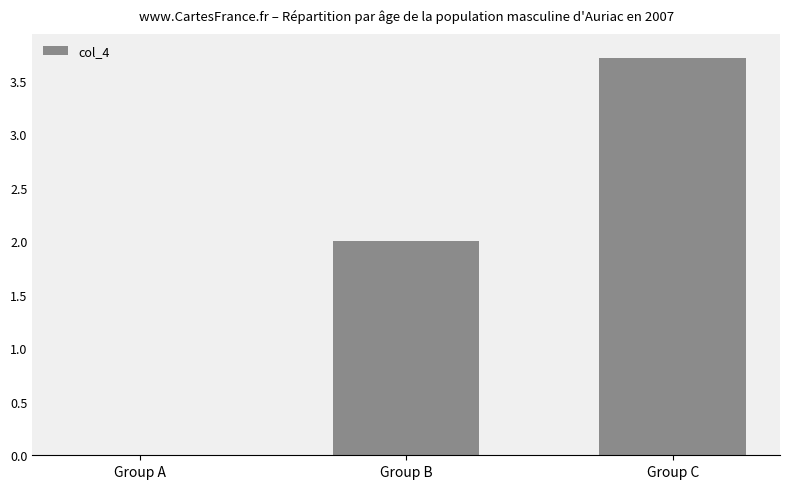

How many data points are less than 2?

1